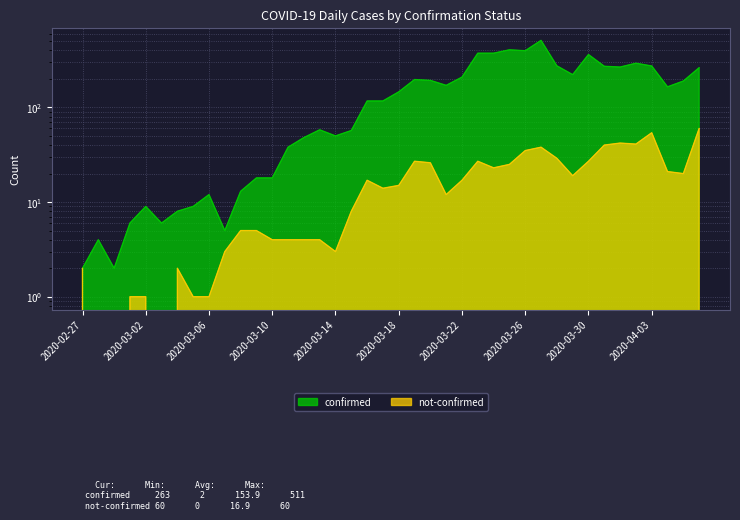

In confirmed, how many points are higher than both neighbors (excluding endpoints)?

9